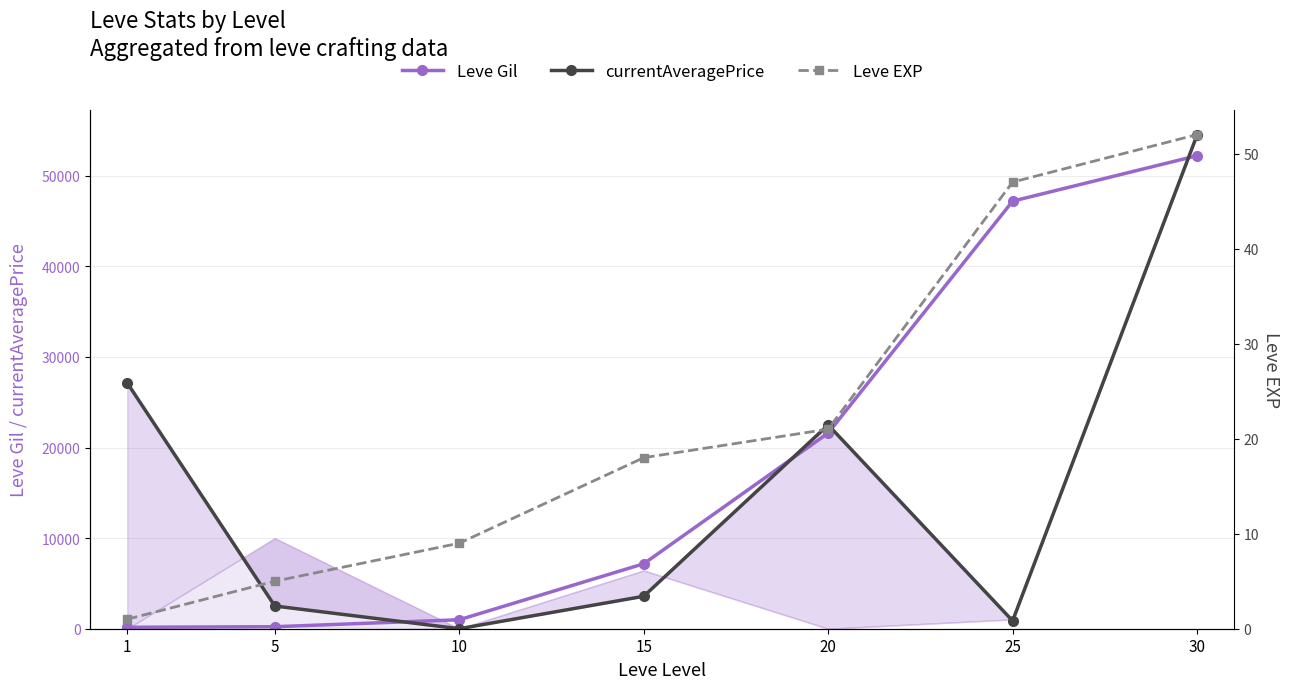

Which series has the largest total across all categories?

Leve Gil